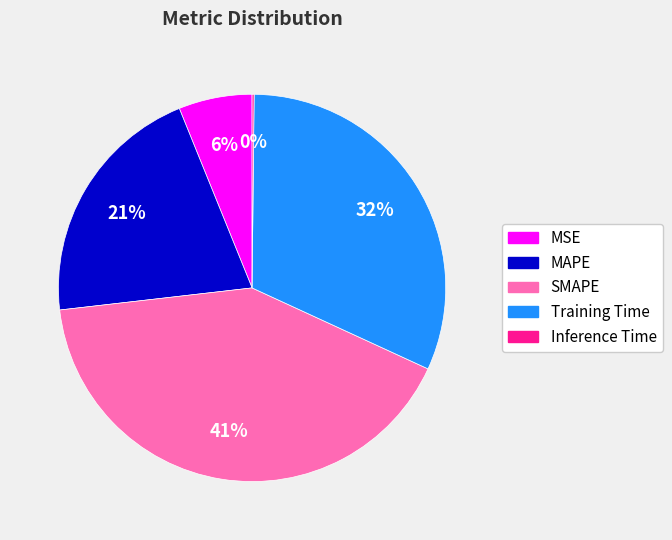

Is MAPE the majority of the pie?

No